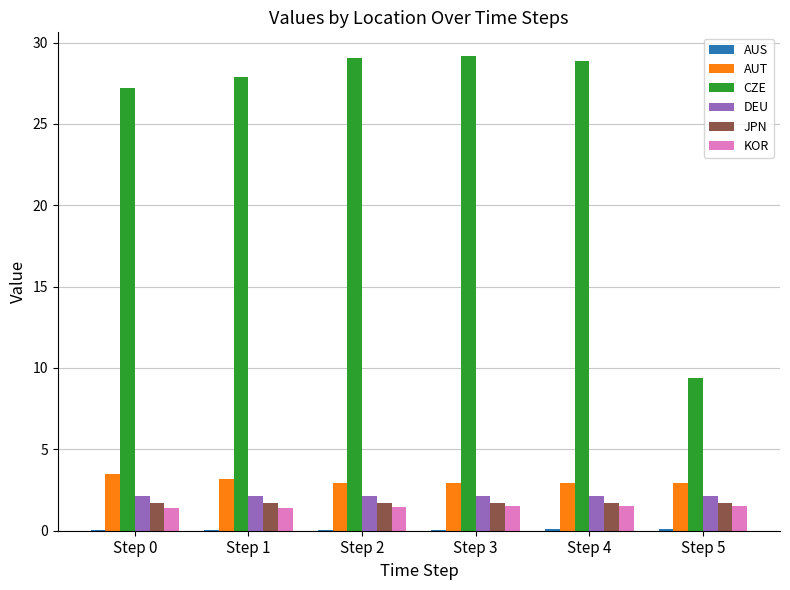

Which series has the largest total across all categories?

CZE